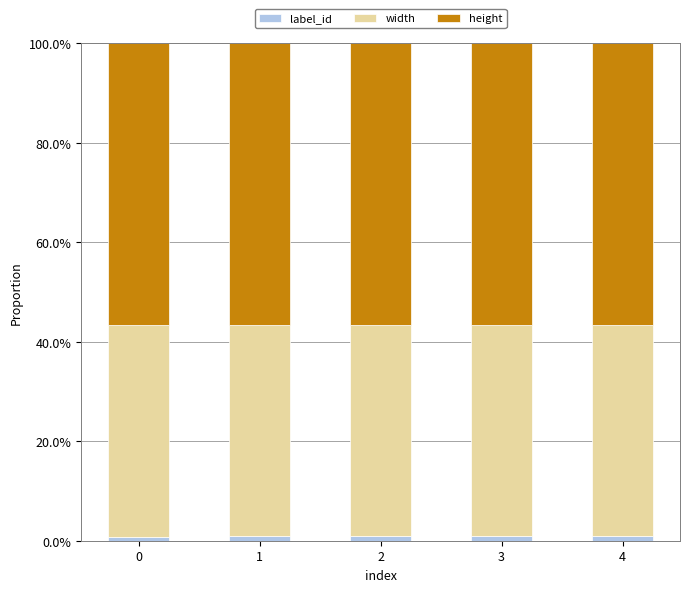

Which has a higher value, 1 or 2?

2